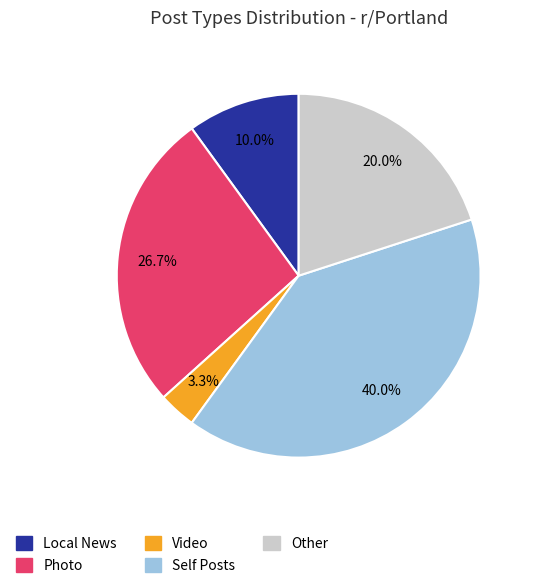

Between Other and Self Posts, which is larger?

Self Posts